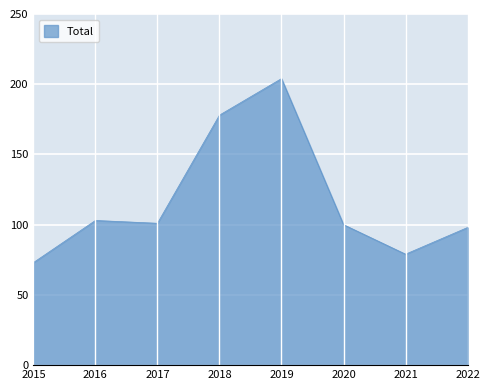

Reading left to right, list all the values displayed in this chart.

2015=73	2016=103	2017=101	2018=178	2019=204	2020=100	2021=79	2022=98